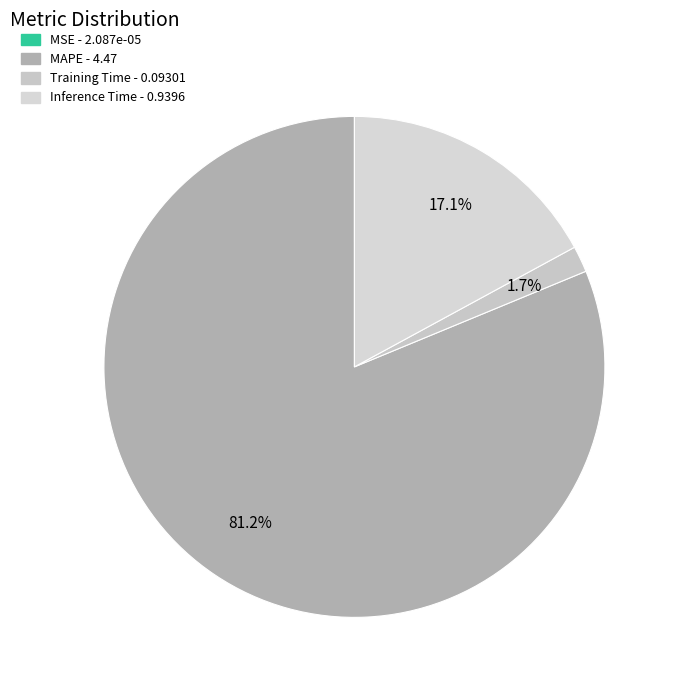

How many segments does this pie chart have?

4